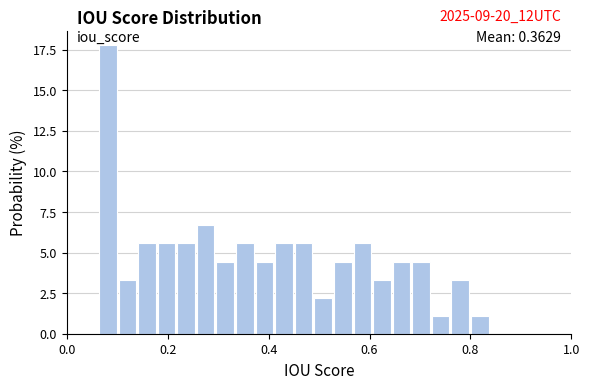

Around what value on the x-axis is the tallest bar? Give the approximate position of its centre, as read against the axis.

0.08